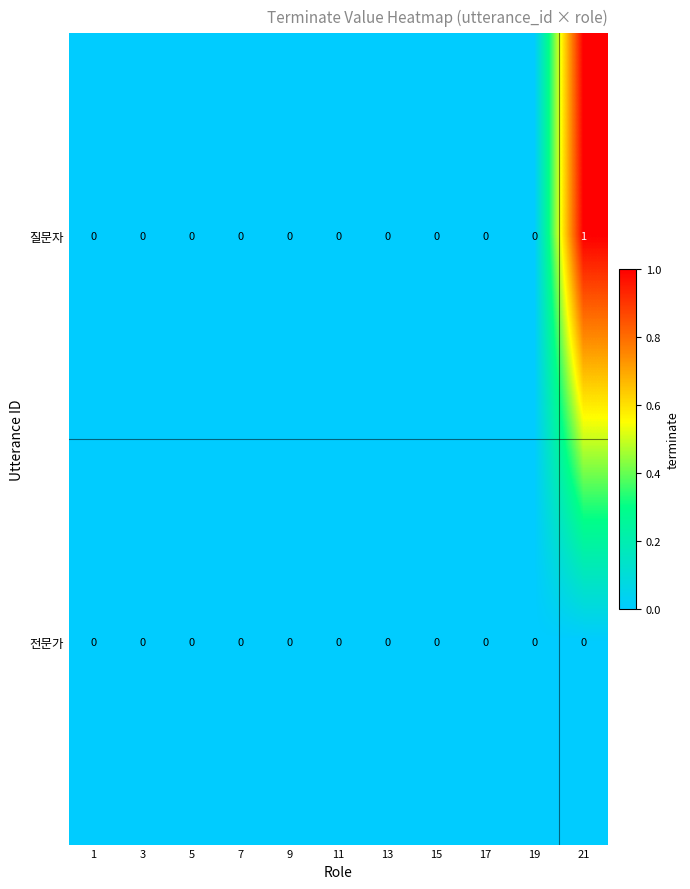

List the series in order of their overall mean, highest first.

질문자, 전문가